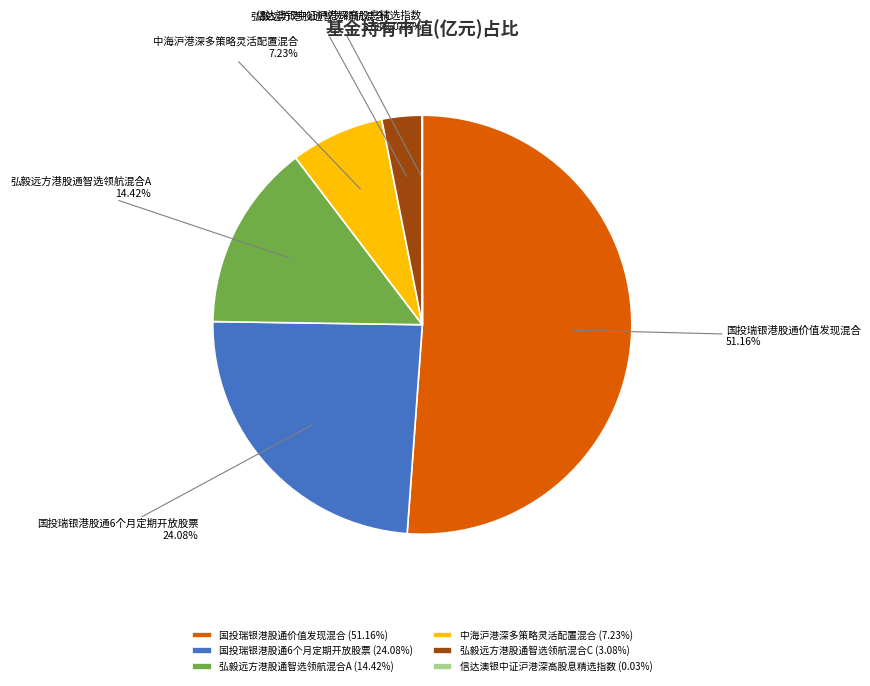

Between 国投瑞银港股通价值发现混合 and 中海沪港深多策略灵活配置混合, which is larger?

国投瑞银港股通价值发现混合